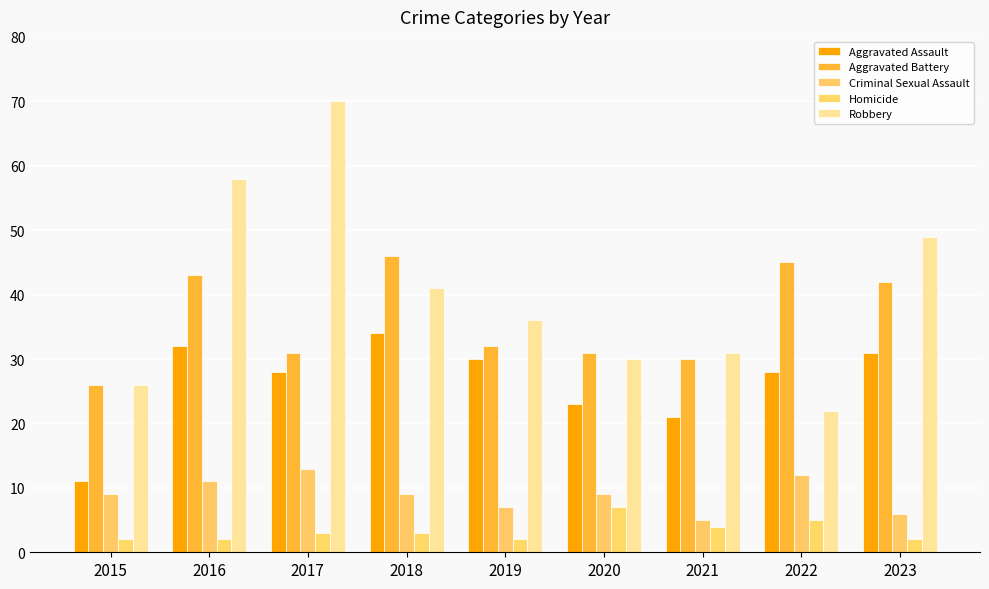

What is the average value of the Homicide series?

3